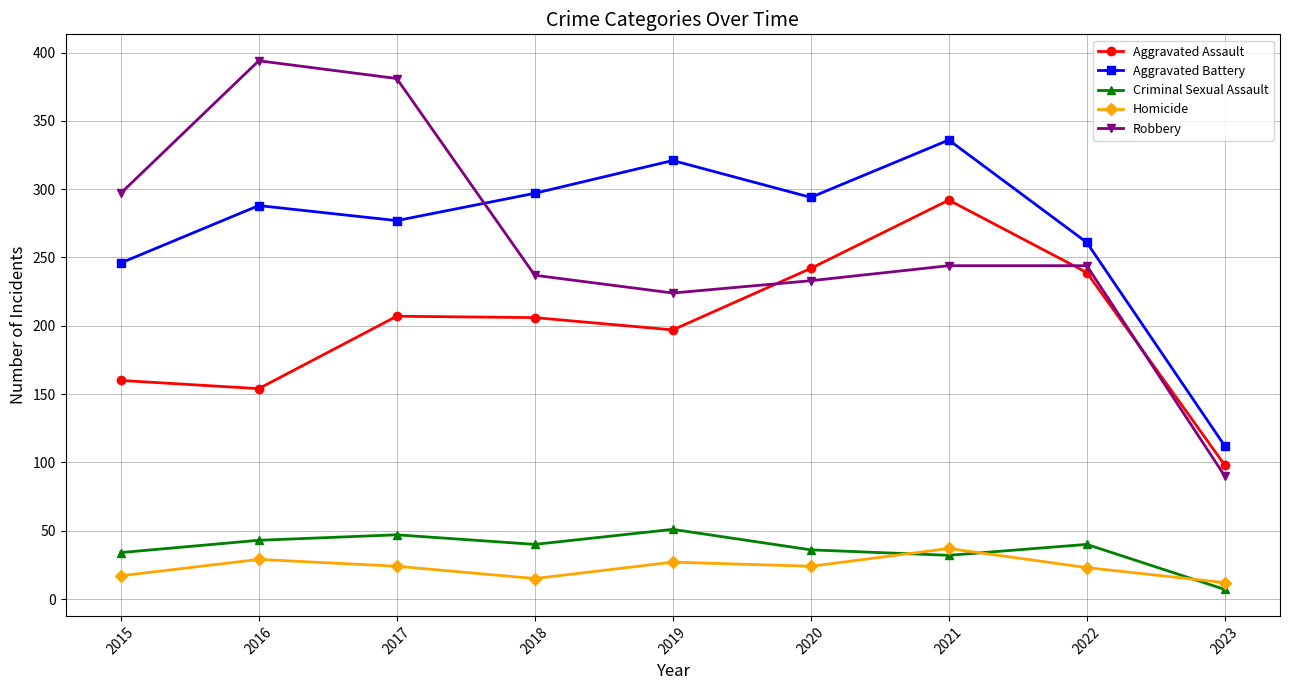

True or false: Robbery has a value of 224 at 2019.

True